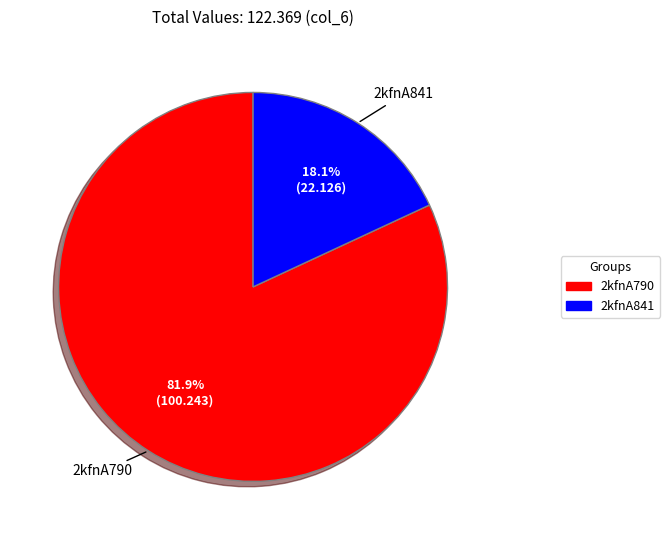

To the nearest percent, what percentage of the pie is 2kfnA841?

18%